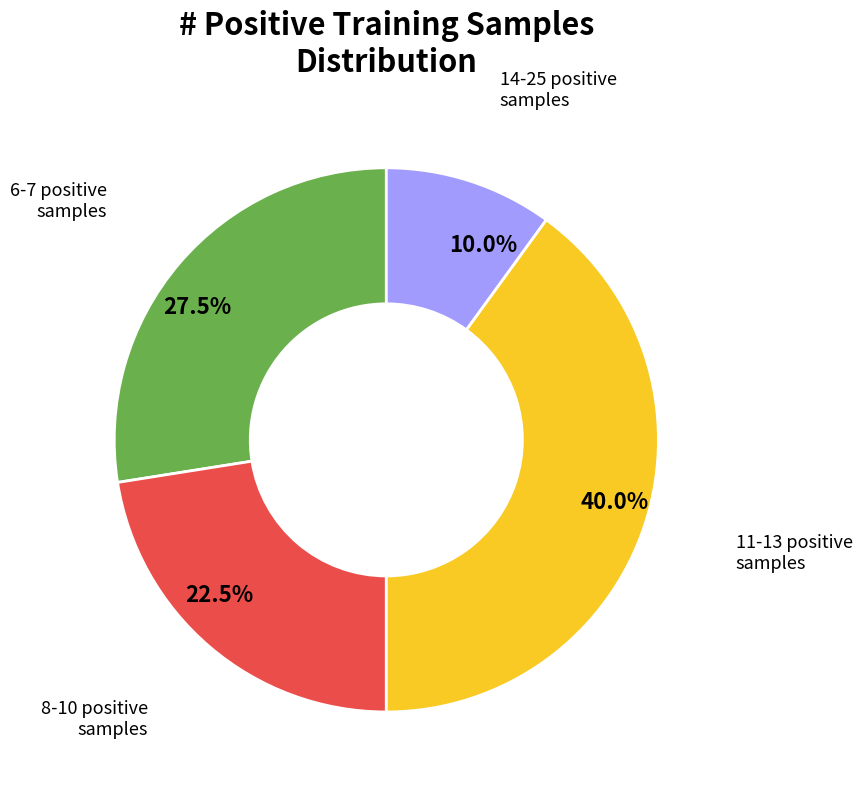

Is there any slice that represents more than half of the pie?

No